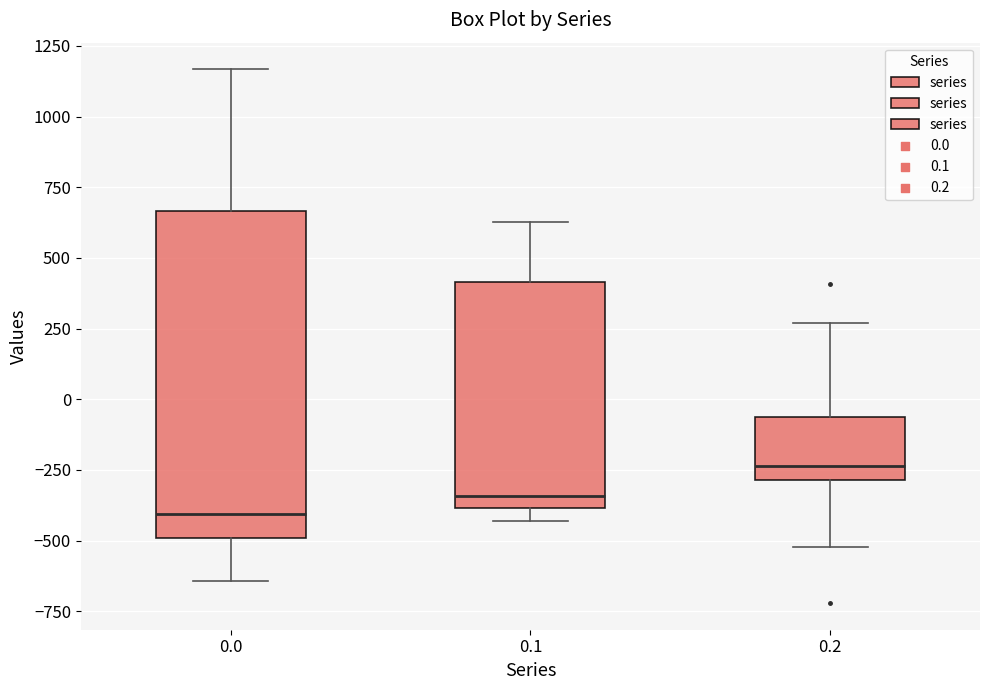

Which box's median line is the lowest?

0.0